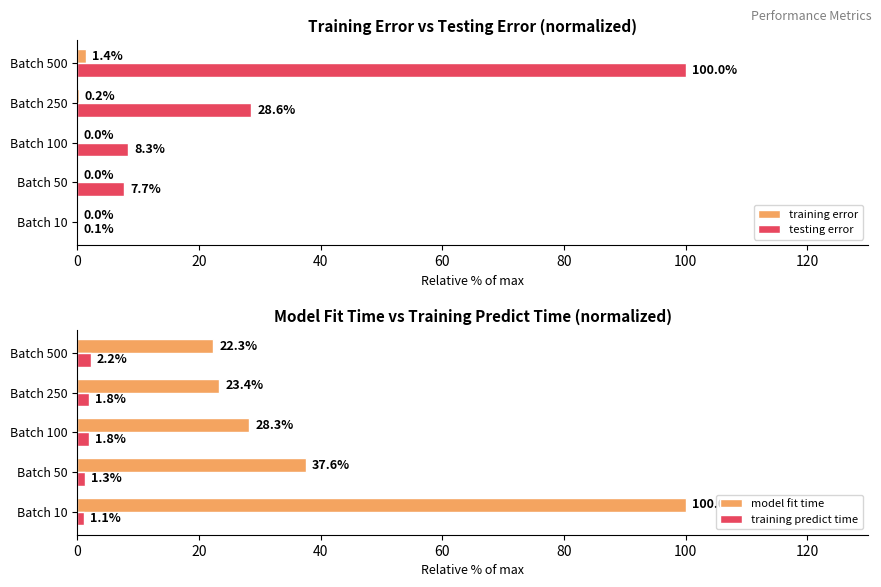

What are all the series names shown in the legend?

training error, testing error, model fit time, training predict time